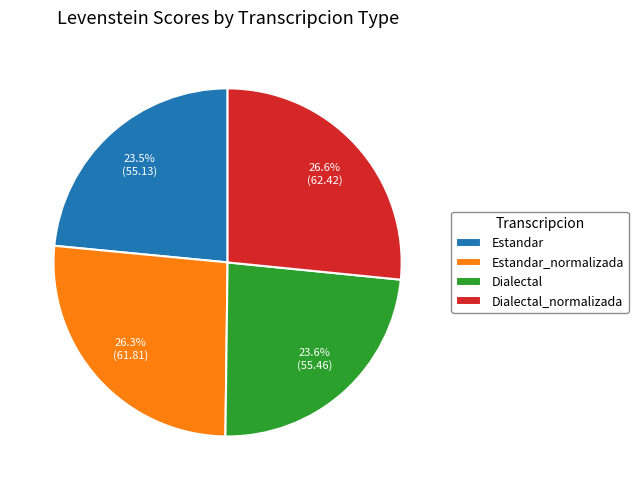

What portion of the pie excludes Dialectal?

76.4%